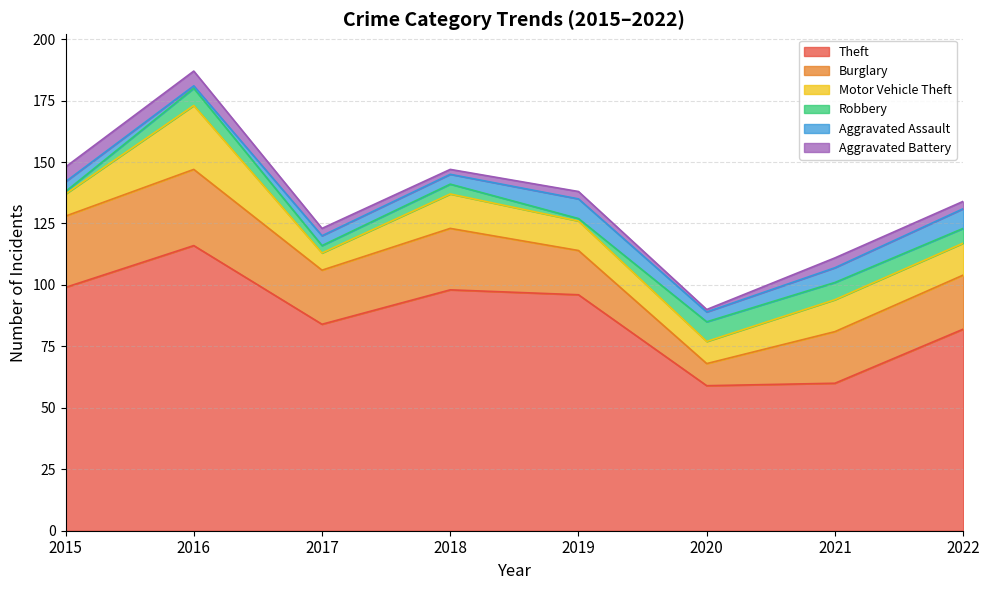

What is the sum of the Robbery values at 2020 and 2019?

9